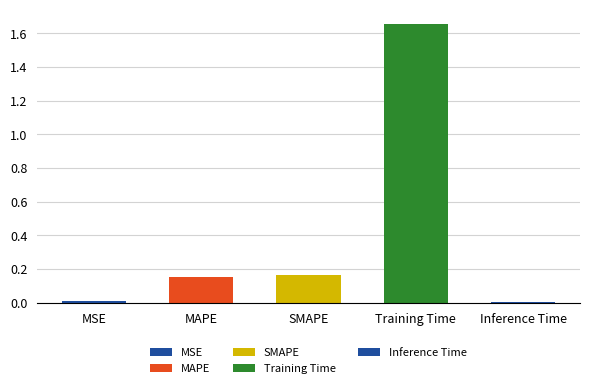

The chart shows a value of 0.2 at MAPE. True or false?

True